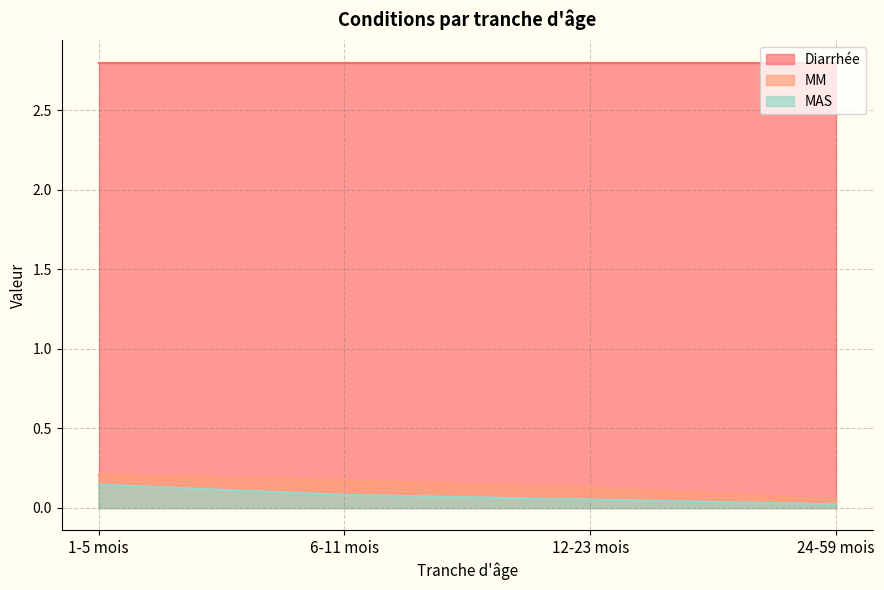

How many lines are shown in the chart?

3